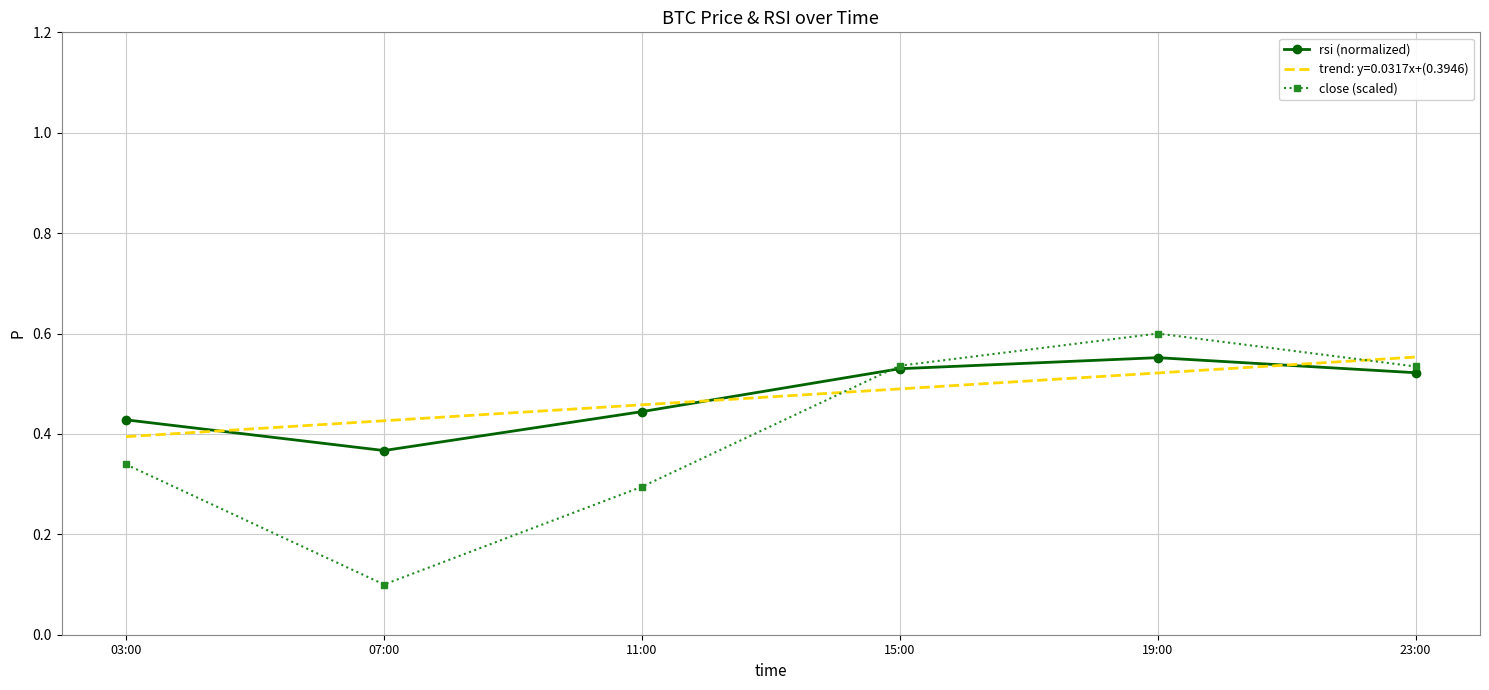

What position from the right is 07:00?

5